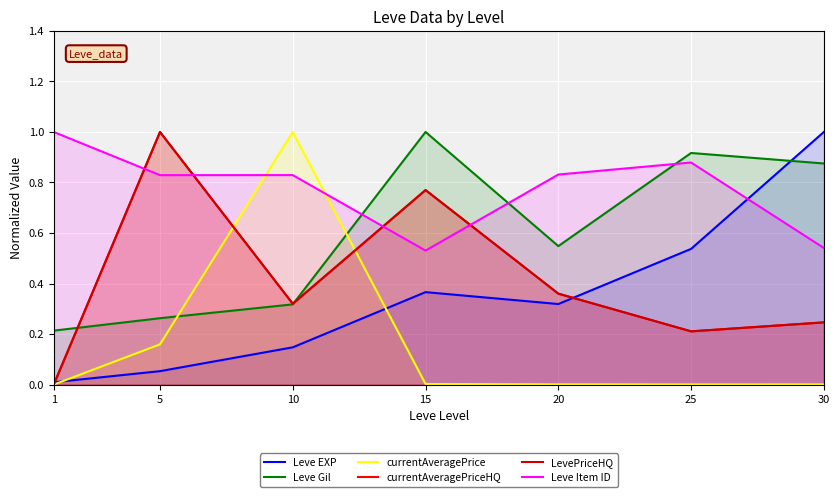

Reading left to right, extract all data points from this chart.

Leve EXP: 0.0	0.1	0.1	0.4	0.3	0.5	1.0
Leve Gil: 0.2	0.3	0.3	1.0	0.5	0.9	0.9
currentAveragePrice: 0.0	0.2	1.0	0.0	0.0	0.0	0.0
currentAveragePriceHQ: 0.0	1.0	0.3	0.8	0.4	0.2	0.2
LevePriceHQ: 0.0	1.0	0.3	0.8	0.4	0.2	0.2
Leve Item ID: 1.0	0.8	0.8	0.5	0.8	0.9	0.5